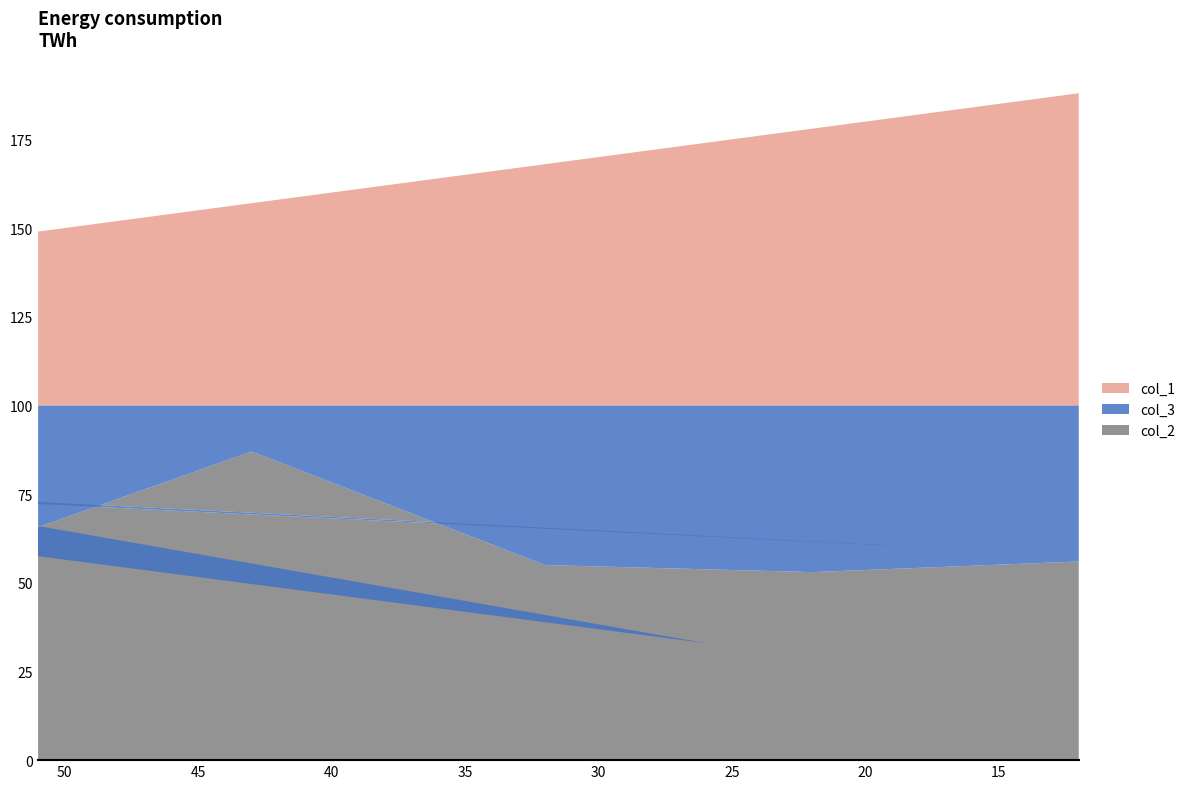

Reading left to right, list all the values displayed in this chart.

col_2: 51=66	26=33	75=81	15=59	75=82	52=87	63=74	52=63	43=87	32=55	22=53	12=56
col_3: 51=34	26=67	75=19	15=41	75=18	52=13	63=26	52=37	43=13	32=45	22=47	12=44
col_1: 51=49	26=74	75=25	15=85	75=25	52=48	63=37	52=48	43=57	32=68	22=78	12=88